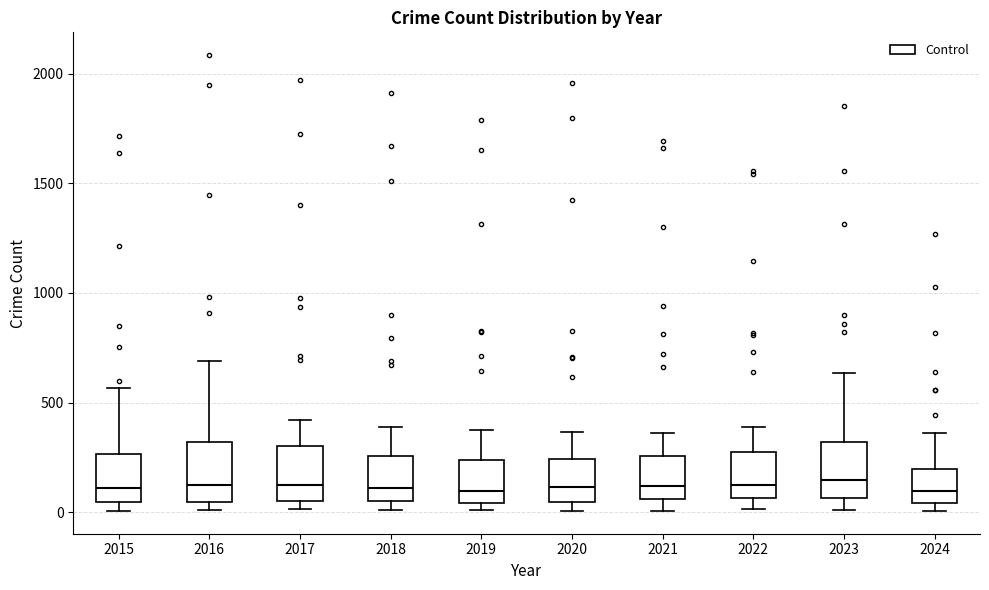

Reading left to right, read every box against the y-axis: the position of its median line, the range the box covers, and the ends of its whiskers. The values are not printed on the chart, so give them approximately, as read against the axis.

2015: median 100, box 50 to 250, whiskers 0 to 550
2016: median 150, box 50 to 300, whiskers 0 to 700
2017: median 100, box 50 to 300, whiskers 0 to 400
2018: median 100, box 50 to 250, whiskers 0 to 400
2019: median 100, box 50 to 250, whiskers 0 to 400
2020: median 100, box 50 to 250, whiskers 0 to 350
2021: median 100, box 50 to 250, whiskers 0 to 350
2022: median 100, box 50 to 250, whiskers 0 to 400
2023: median 150, box 50 to 300, whiskers 0 to 650
2024: median 100, box 50 to 200, whiskers 0 to 350